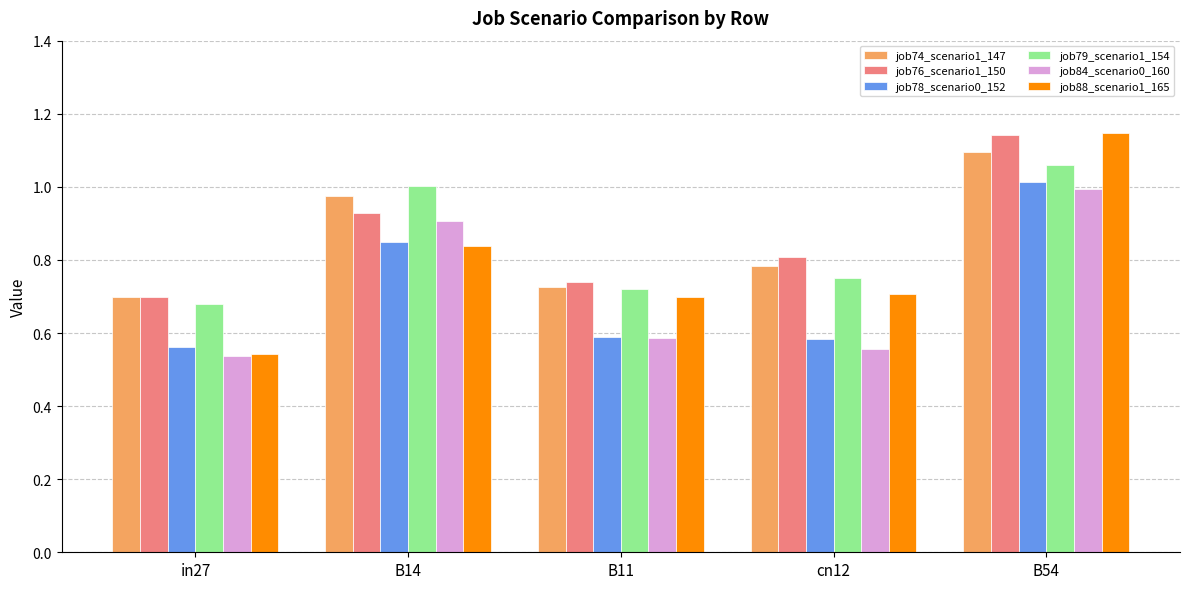

Which series changed the most between B14 and cn12?

job84_scenario0_160